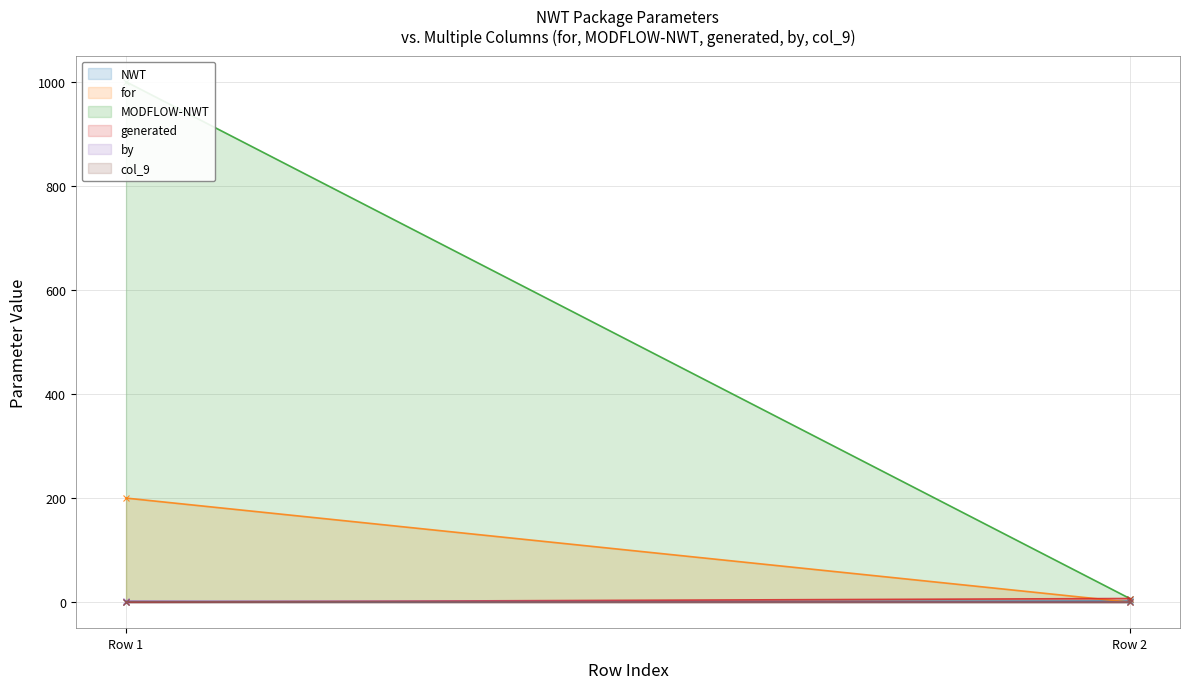

List the series in order of their peak value, lowest first.

col_9, NWT, by, generated, for, MODFLOW-NWT